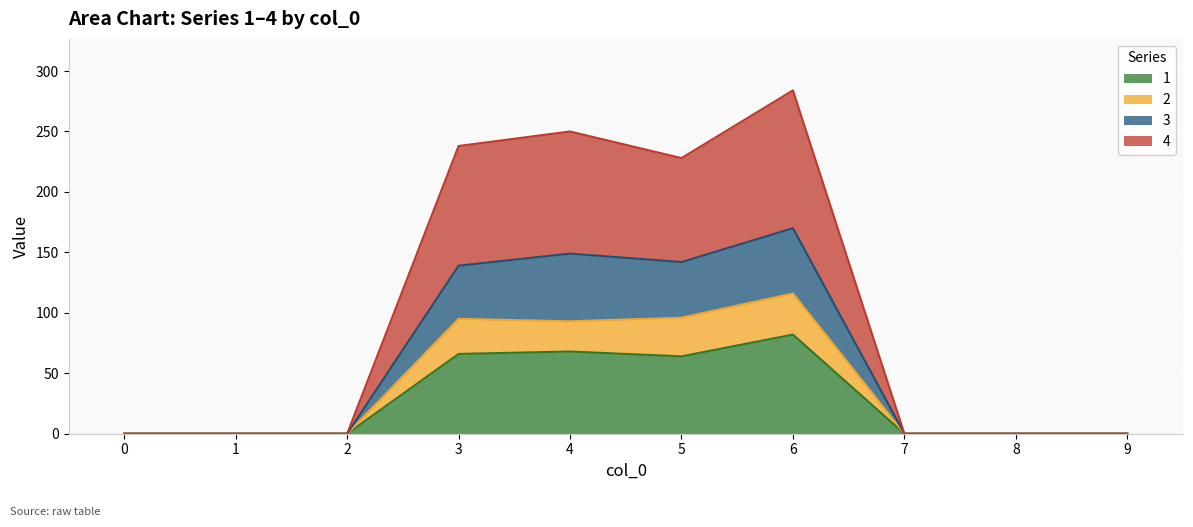

At which category is the sum across all series the highest?

6